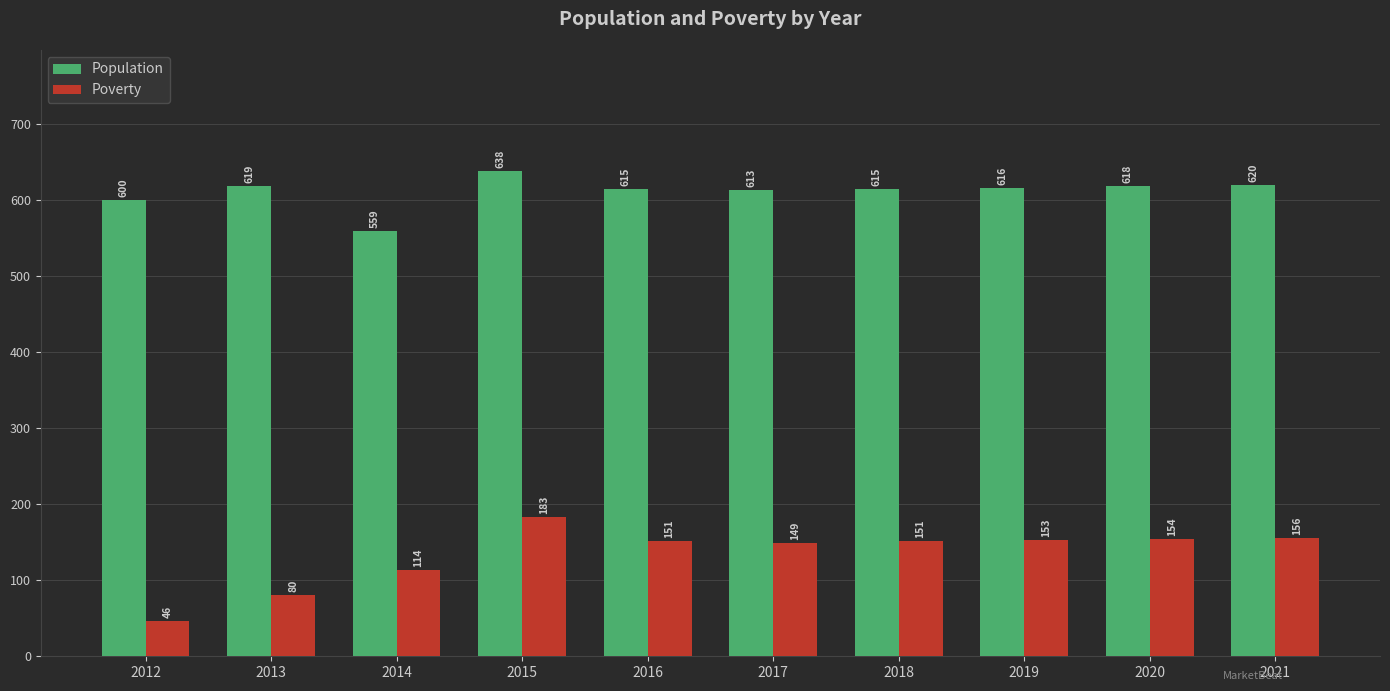

Does the chart contain stacked bars?

No